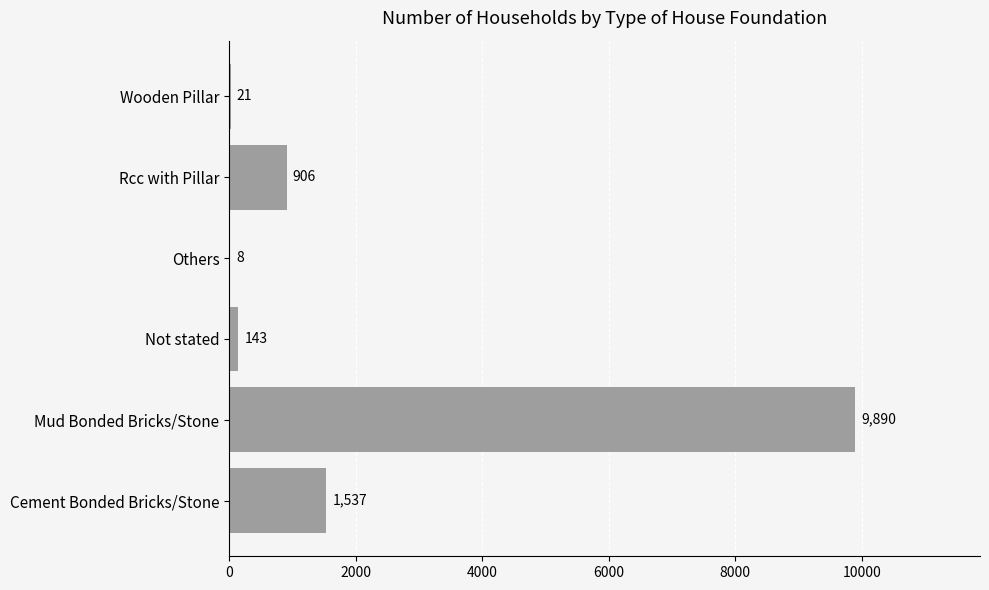

What is the greatest value displayed?

9890